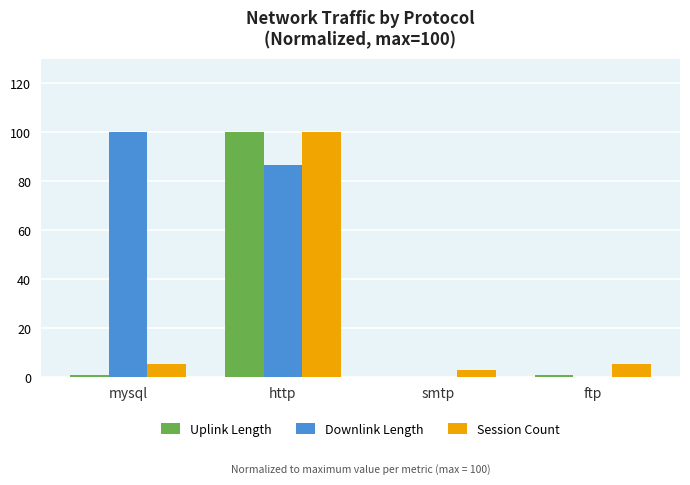

Where is Downlink Length nearest to the value 50?

http